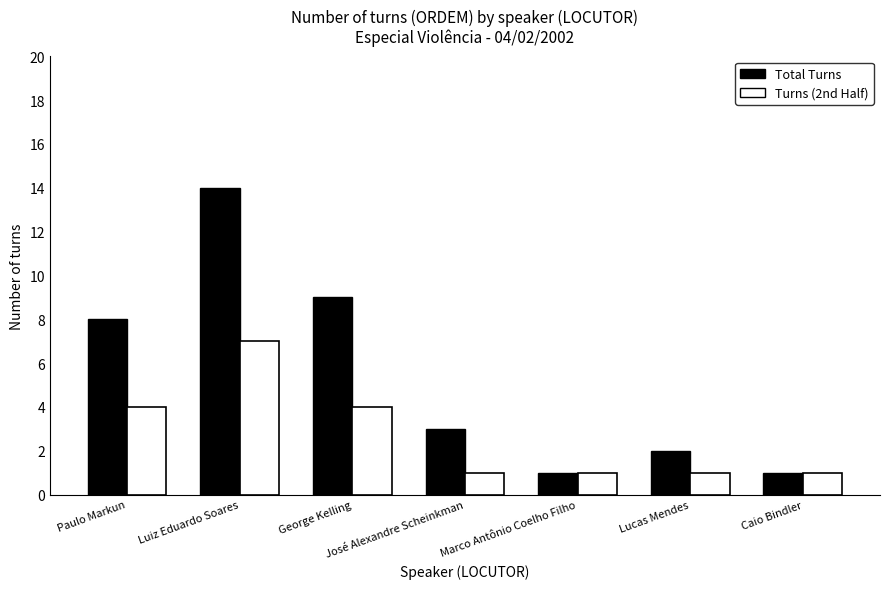

What are all the series names shown in the legend?

Total Turns, Turns (2nd Half)